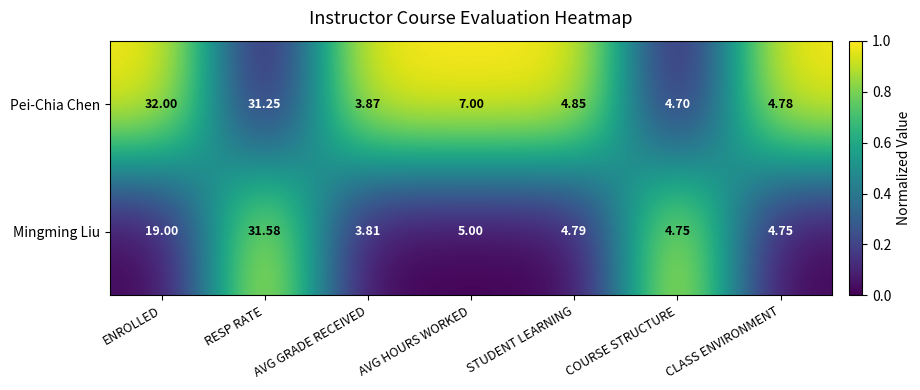

Which series has the largest range (max minus min)?

Pei-Chia Chen